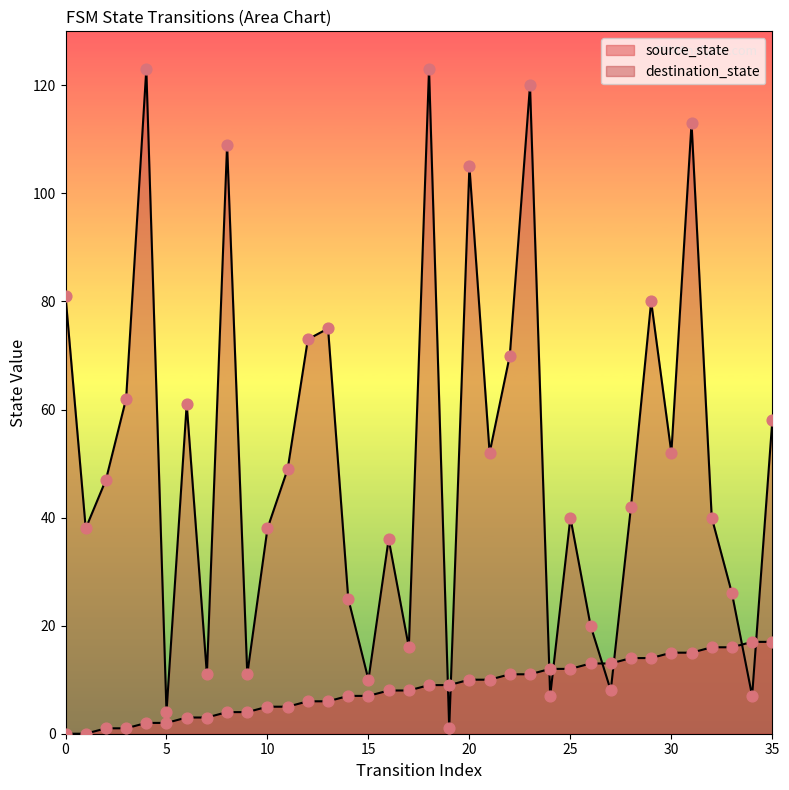

Which series reaches the minimum Y coordinate?

source_state